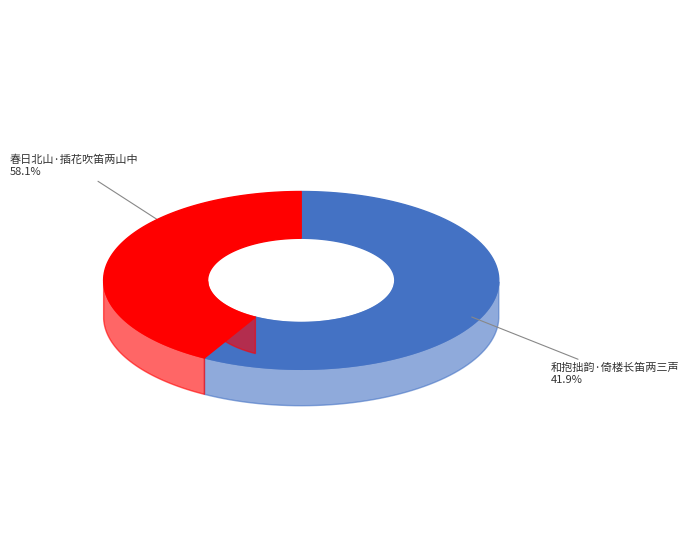

Which slice represents more than half of the pie?

春日北山·插花吹笛两山中